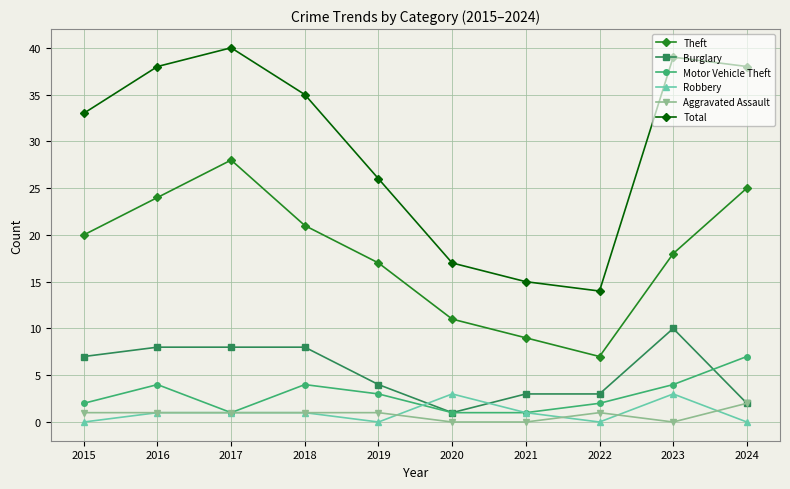

What is the total value across all series at 2017?

79